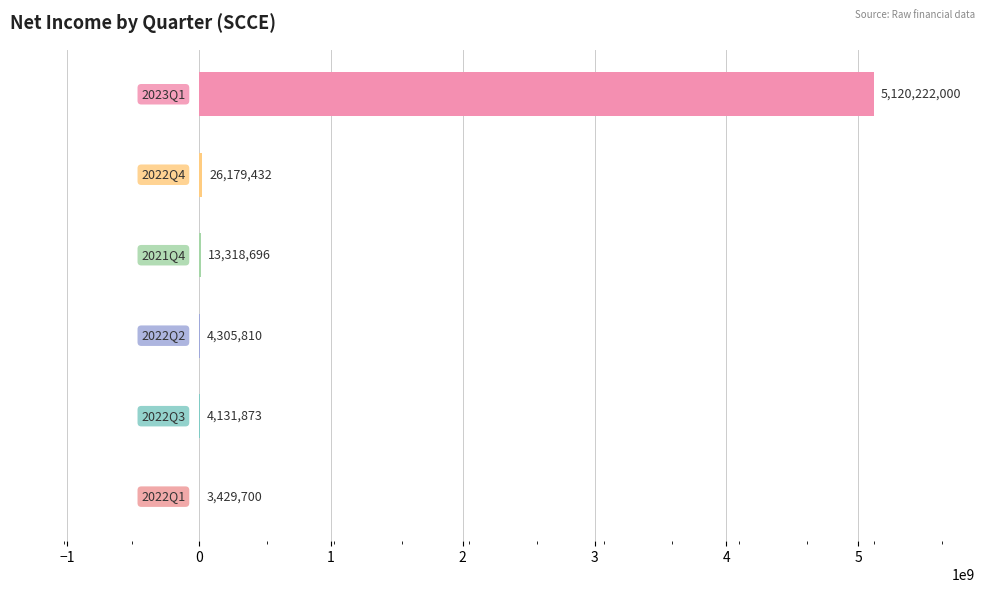

What is the maximum value shown in the chart?

5120222000